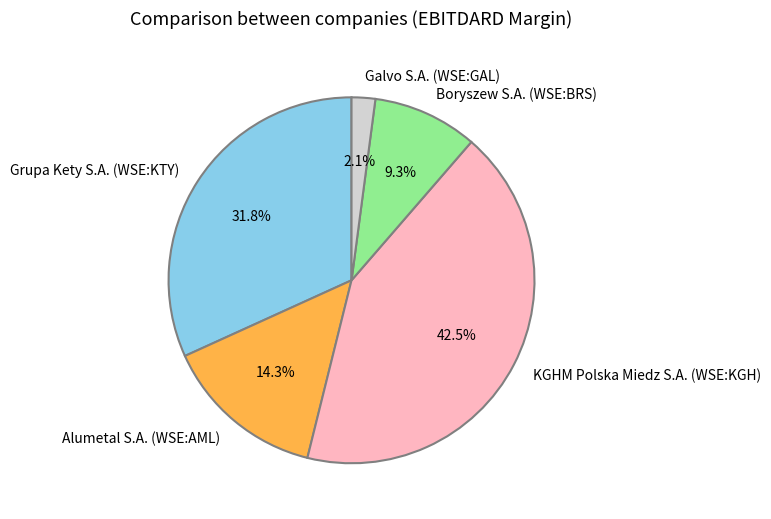

To the nearest percent, what portion does Galvo S.A. (WSE:GAL) represent?

2%